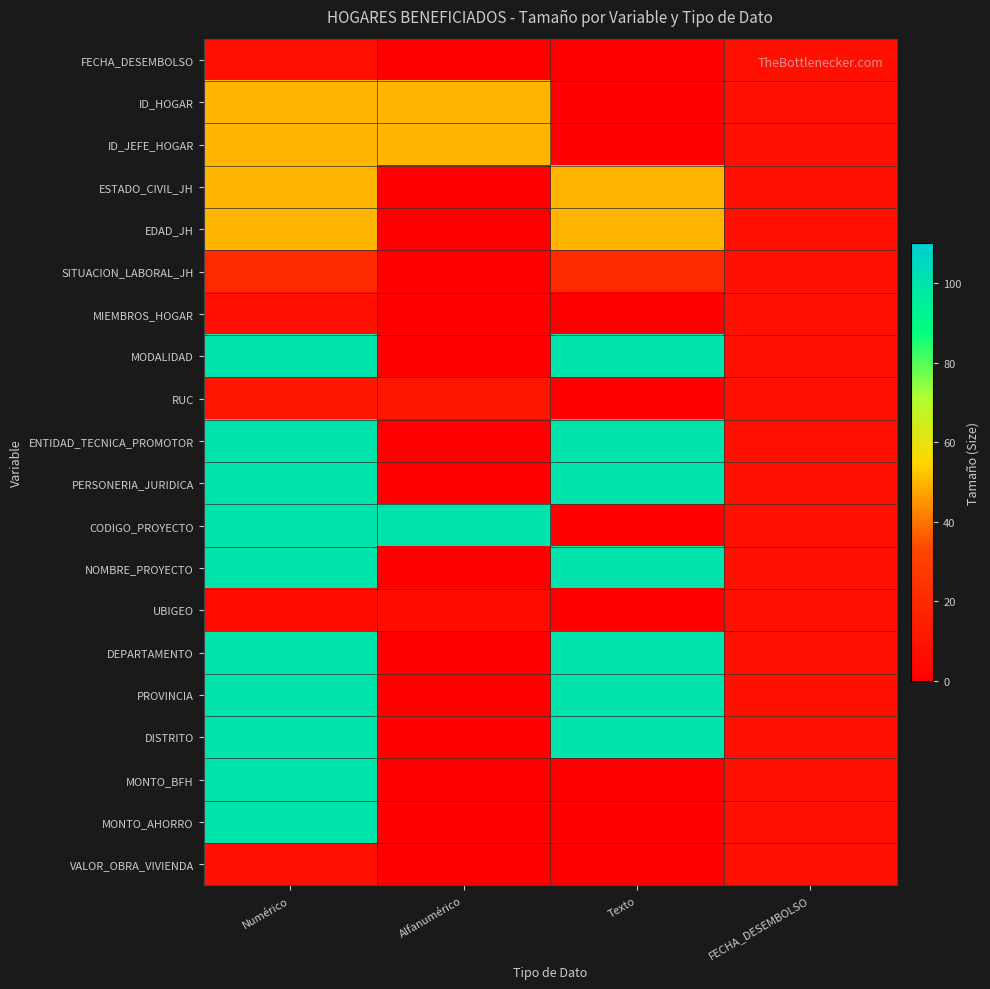

List the series in order of their peak value, highest first.

MODALIDAD, ENTIDAD_TECNICA_PROMOTOR, PERSONERIA_JURIDICA, CODIGO_PROYECTO, NOMBRE_PROYECTO, DEPARTAMENTO, PROVINCIA, DISTRITO, MONTO_BFH, MONTO_AHORRO, ID_HOGAR, ID_JEFE_HOGAR, ESTADO_CIVIL_JH, EDAD_JH, SITUACION_LABORAL_JH, RUC, FECHA_DESEMBOLSO, MIEMBROS_HOGAR, UBIGEO, VALOR_OBRA_VIVIENDA